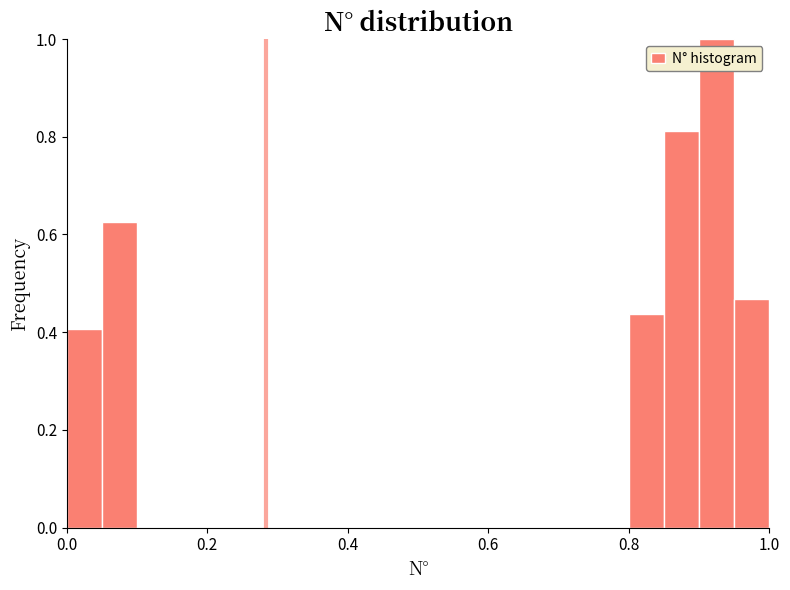

Around what value on the x-axis is the tallest bar? Give the approximate position of its centre, as read against the axis.

0.92